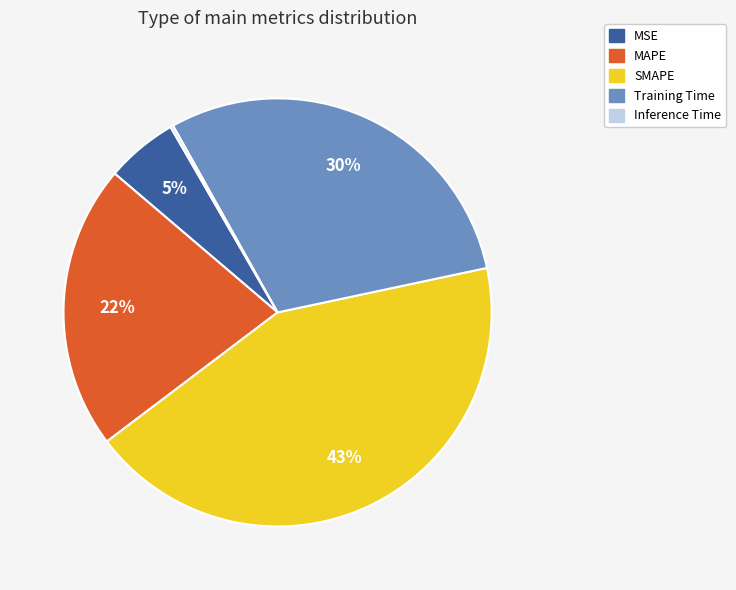

Is there a majority slice in this chart?

No